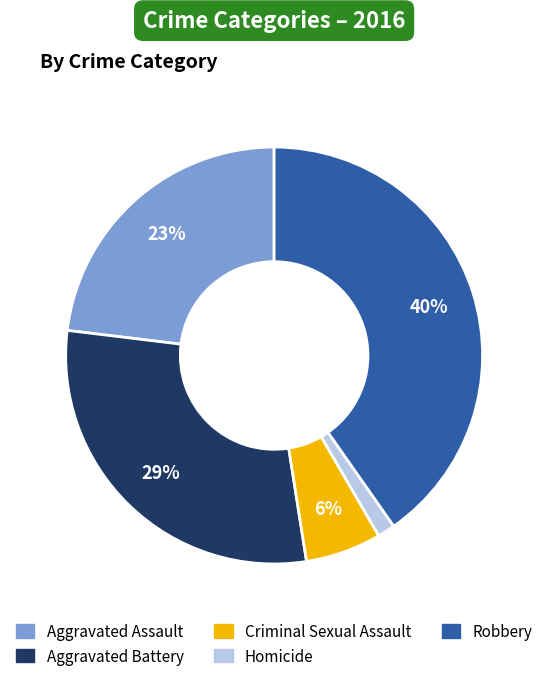

Is there a majority slice in this chart?

No